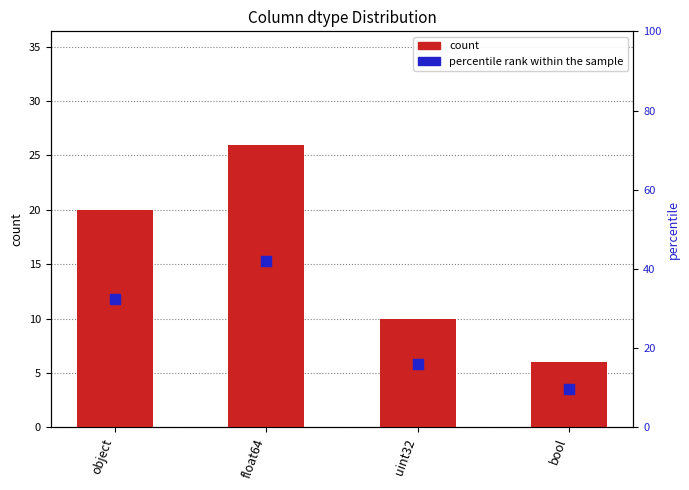

Is the value of count at uint32 greater than the value of percentile rank within the sample at object?

No